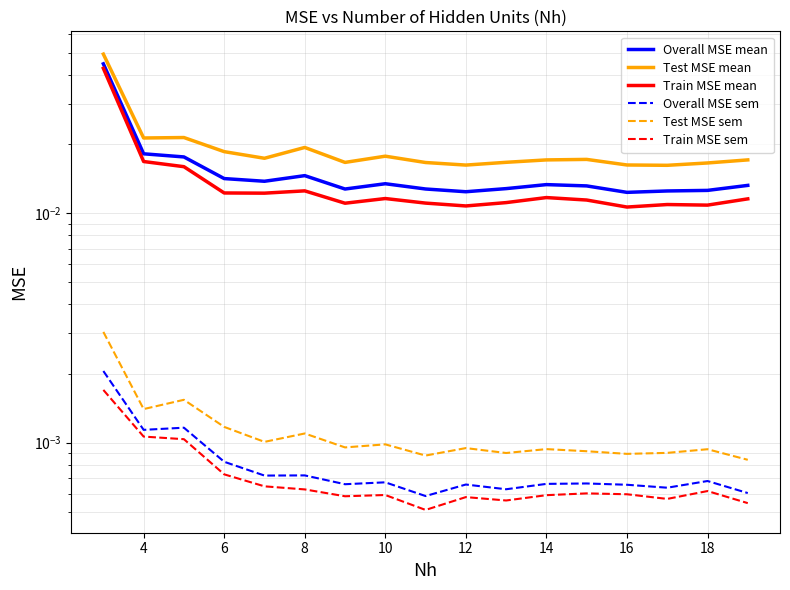

How many Train MSE mean values are between 0 and 1?

17